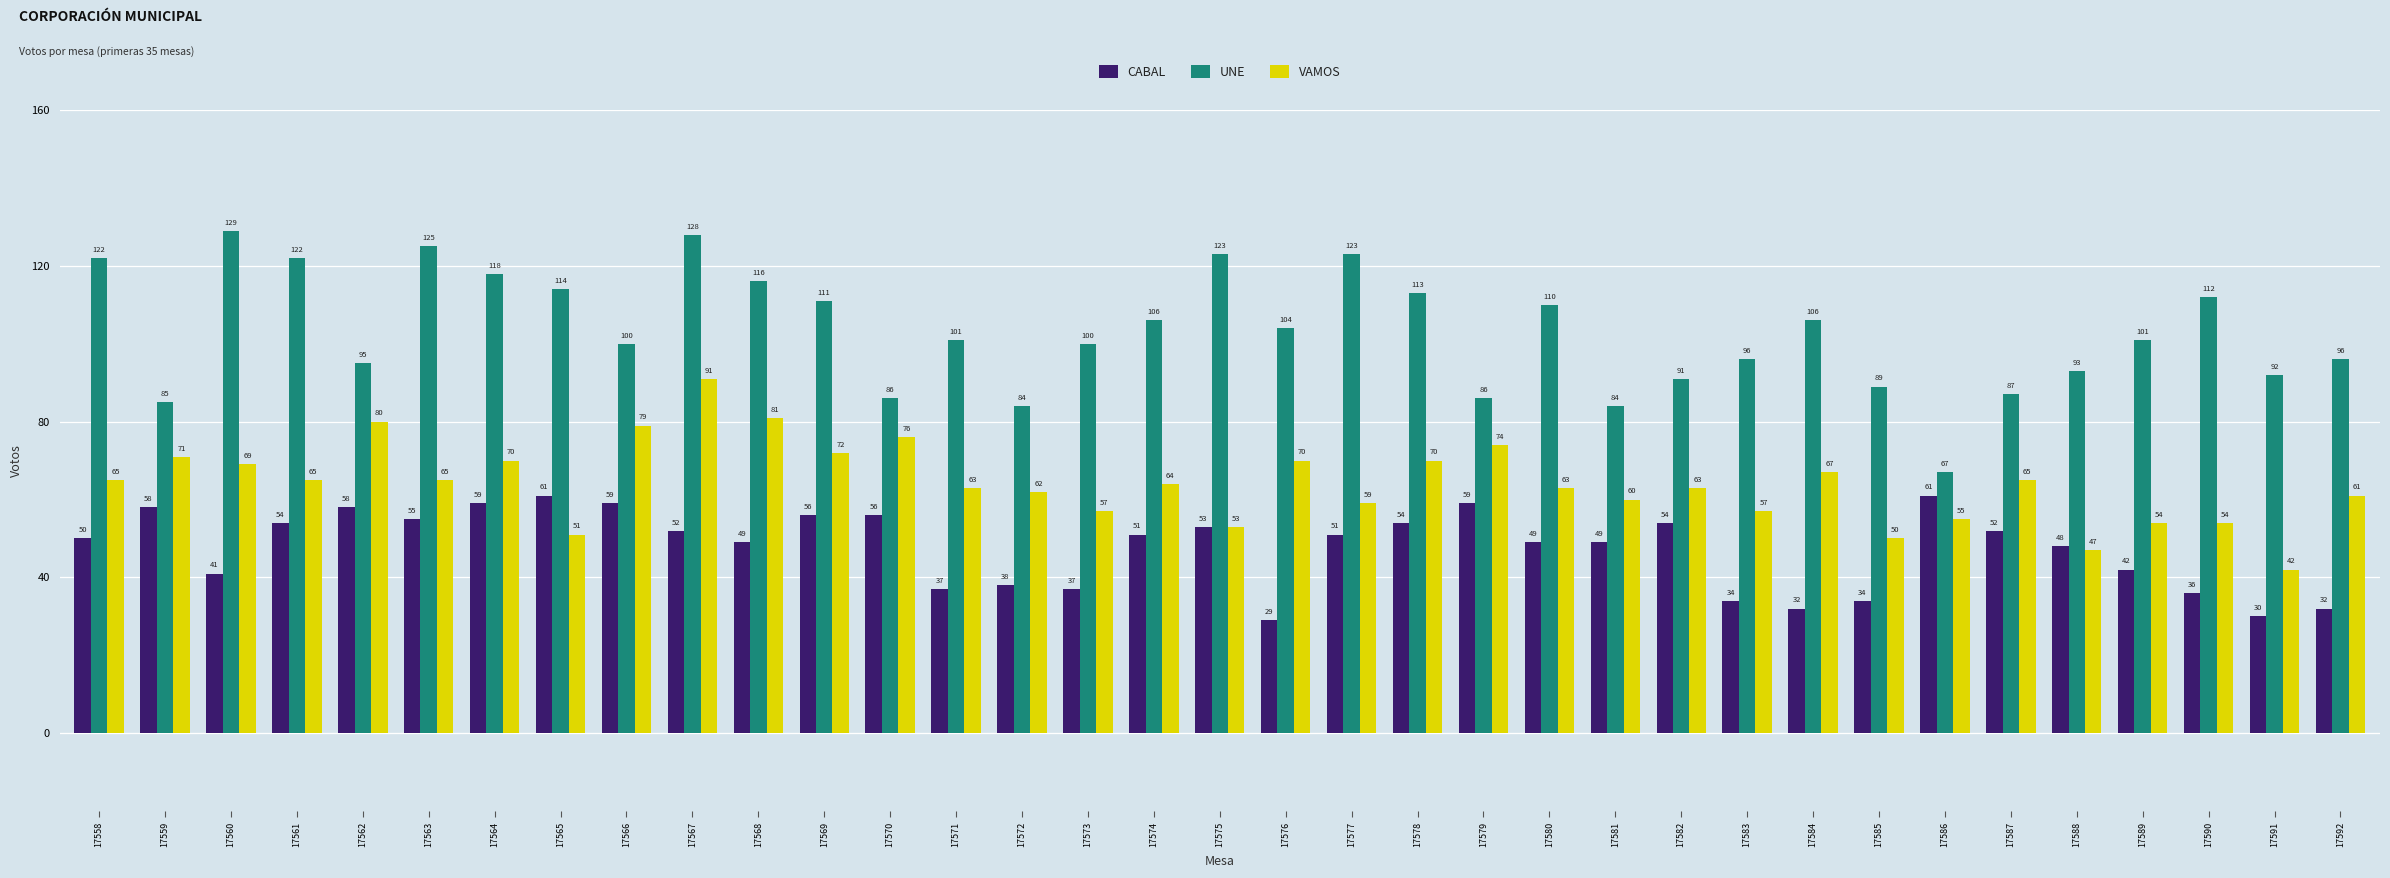

True or false: CABAL has a value of 82 at 17567.

False